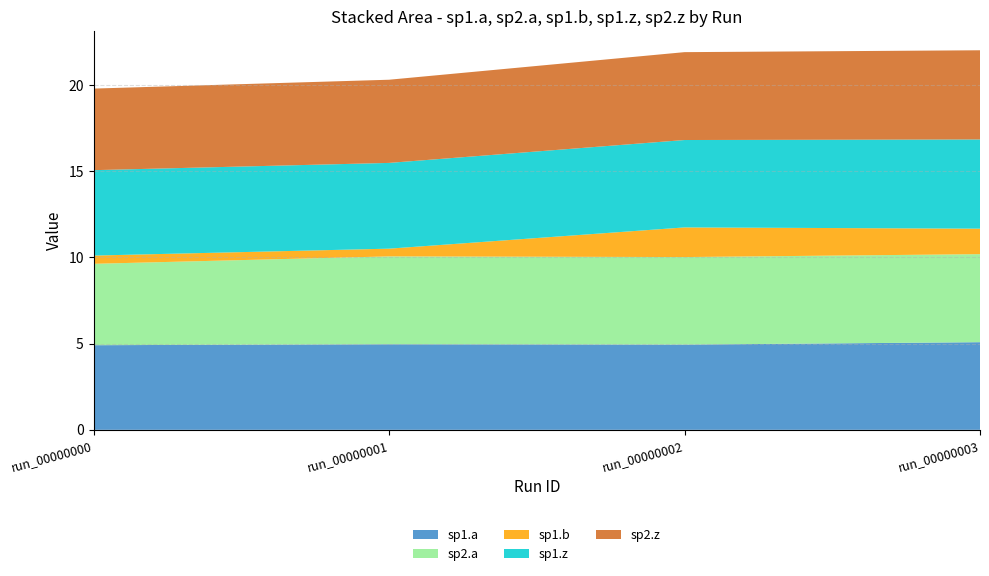

Reading left to right, extract all data points from this chart.

sp1.a: 4.9	5.0	4.9	5.1
sp2.a: 4.7	5.1	5.1	5.1
sp1.b: 0.5	0.4	1.7	1.5
sp1.z: 5.0	5.0	5.1	5.2
sp2.z: 4.7	4.8	5.1	5.2